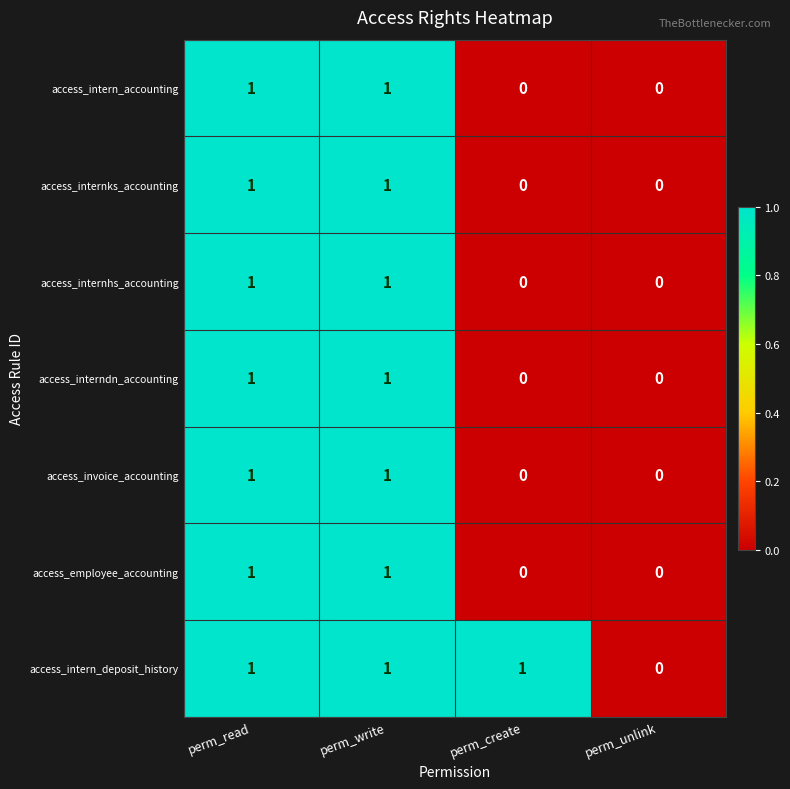

What is the total value across all series at perm_create?

1